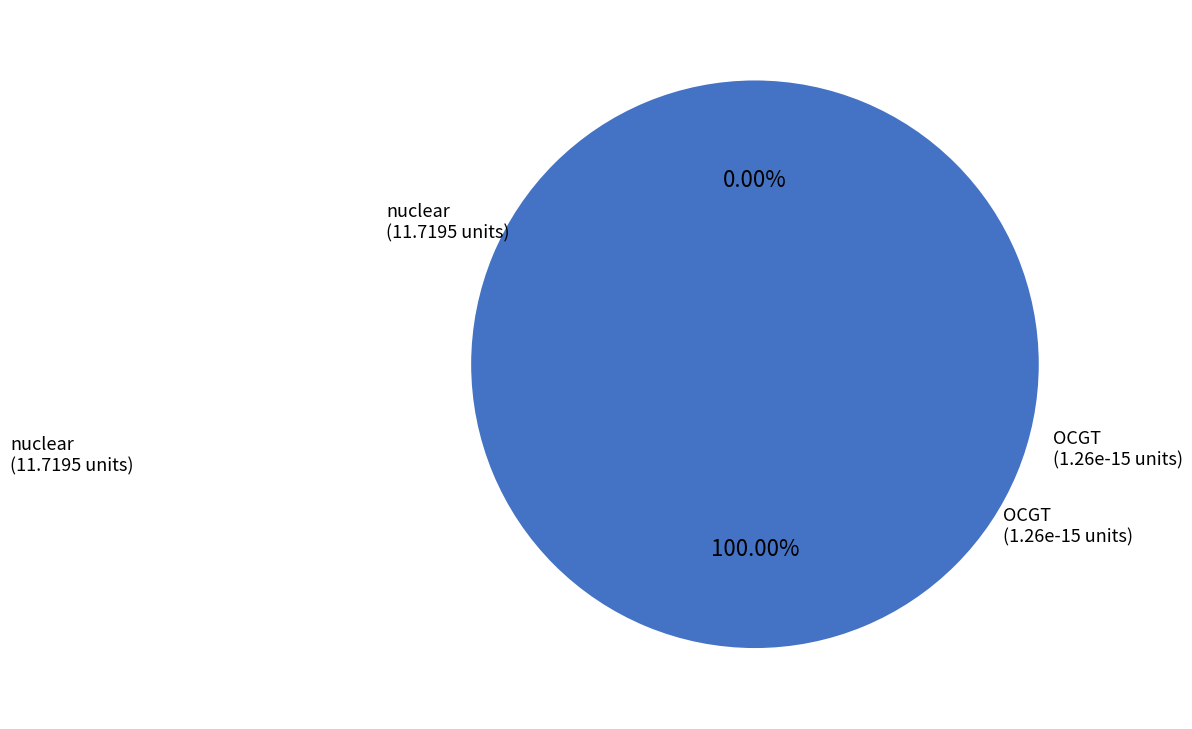

Which slice represents more than half of the pie?

nuclear